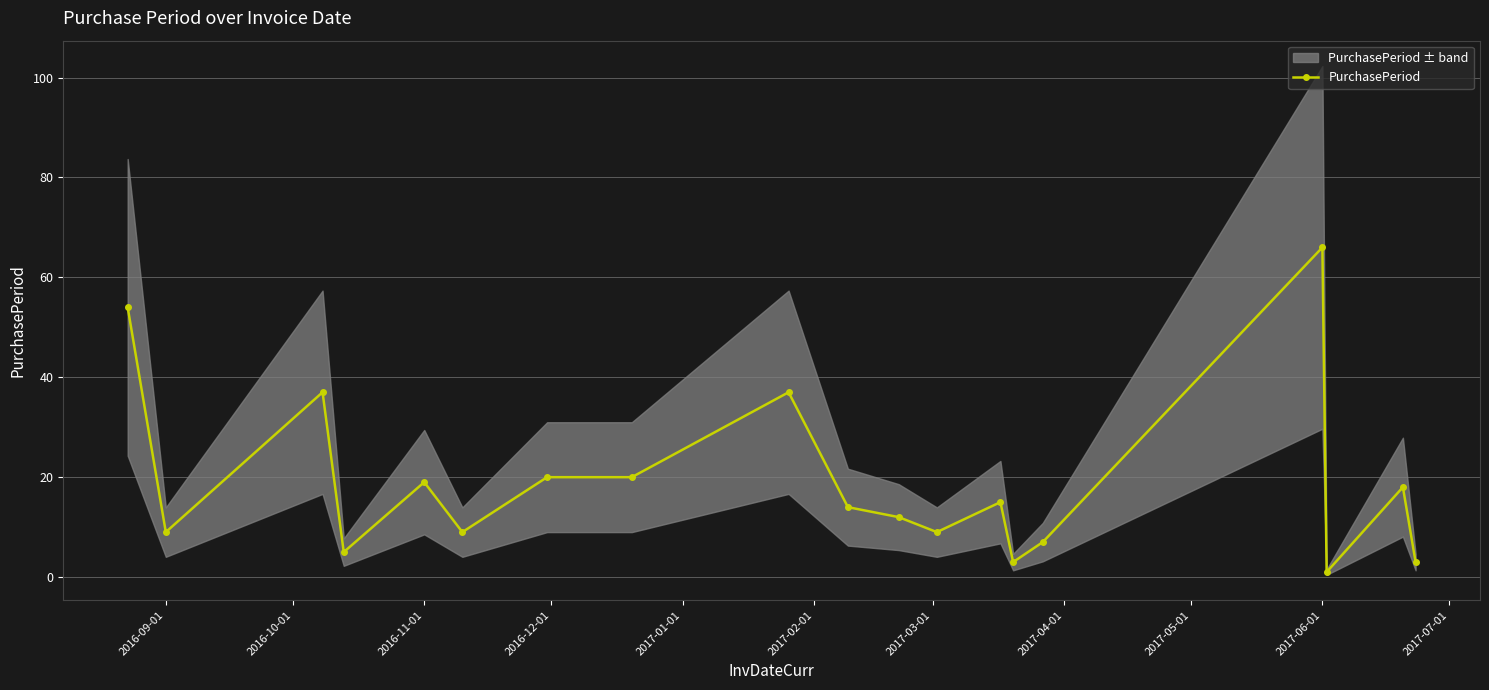

At which category does PurchasePeriod reach its first local valley?

2016-09-01